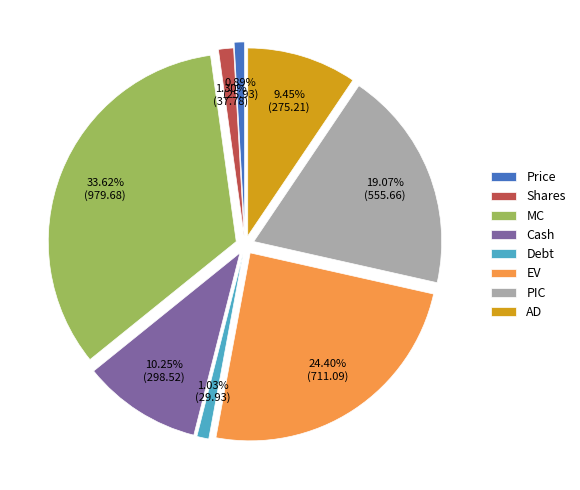

What is the ratio of the value at AD to the value at Debt?

9.2